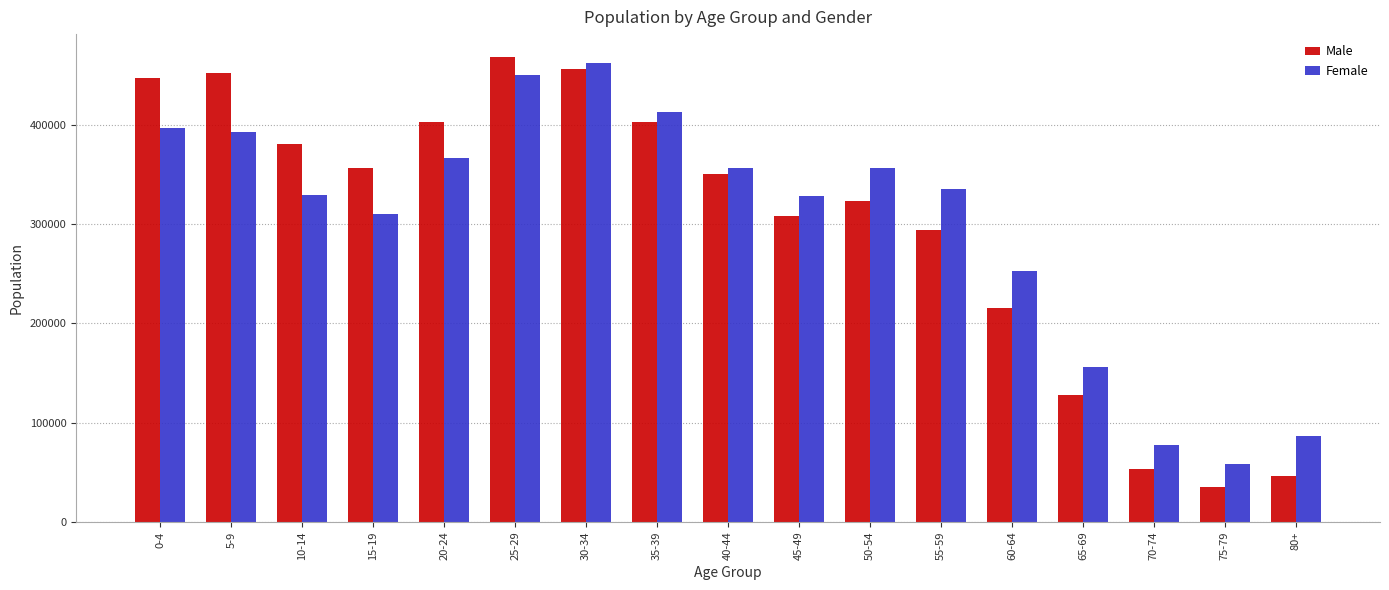

What is the difference between the maximum and minimum values in the Female series?

403109.9